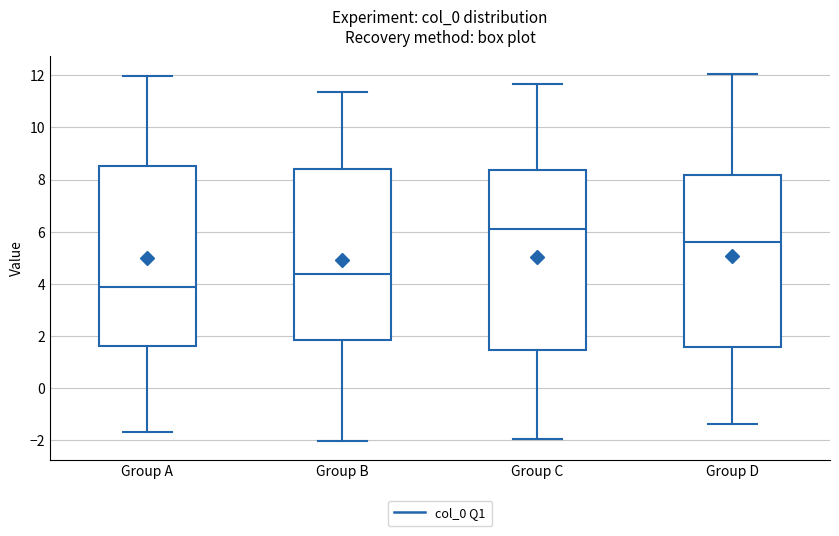

Where is the upper edge of the box for Group D on the y-axis? The values are not printed on the chart, so give them approximately, as read against the axis.

8.2